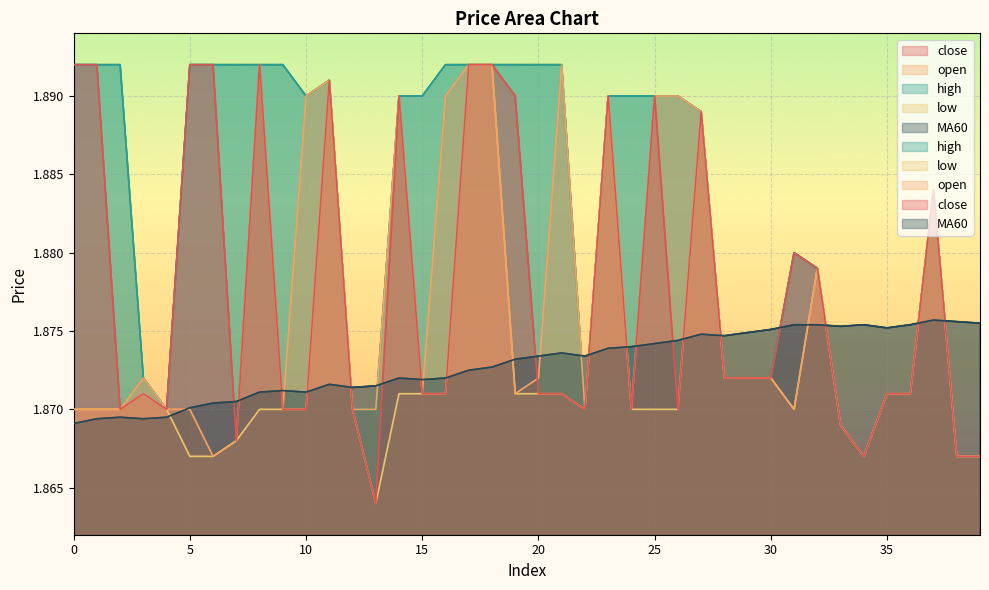

At how many categories does at least one series exceed 1?

40